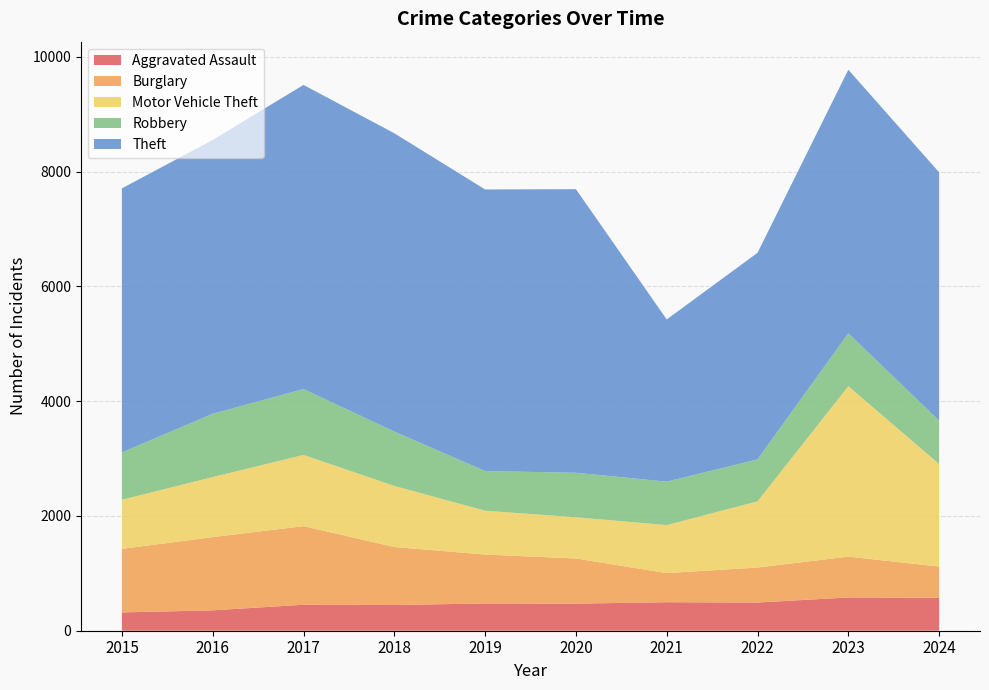

Reading right to left, extract all data points from this chart.

Aggravated Assault: 2024=574	2023=580	2022=491	2021=497	2020=472	2019=475	2018=448	2017=453	2016=355	2015=319
Burglary: 2024=544	2023=711	2022=610	2021=507	2020=787	2019=852	2018=1011	2017=1369	2016=1276	2015=1107
Motor Vehicle Theft: 2024=1787	2023=2969	2022=1153	2021=836	2020=718	2019=764	2018=1064	2017=1241	2016=1046	2015=855
Robbery: 2024=756	2023=921	2022=731	2021=757	2020=775	2019=691	2018=947	2017=1147	2016=1103	2015=825
Theft: 2024=4325	2023=4593	2022=3599	2021=2826	2020=4941	2019=4906	2018=5197	2017=5299	2016=4770	2015=4601